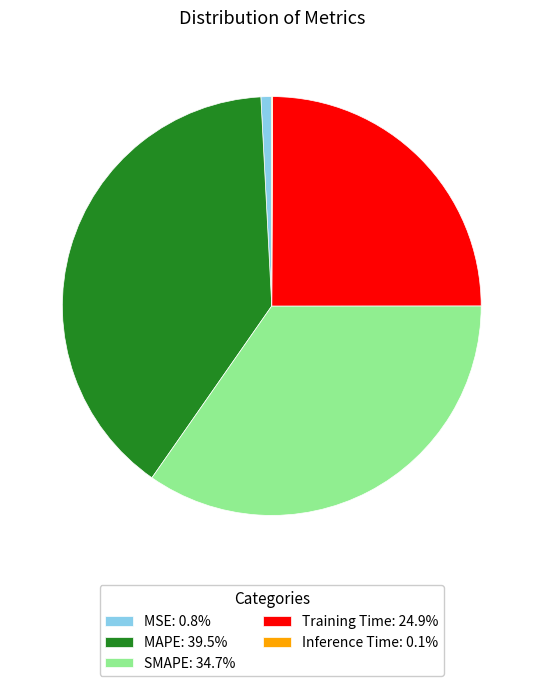

Does any single category account for the majority?

No